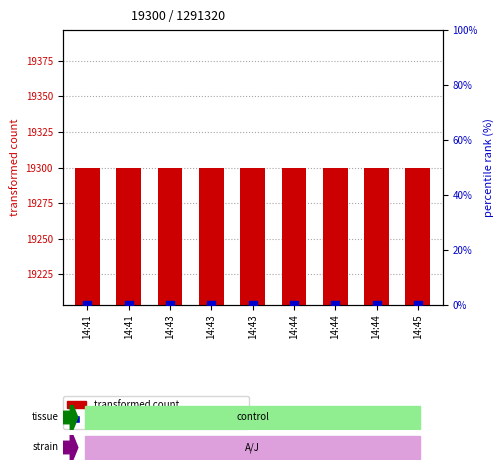

Which series has the largest total across all categories?

transformed count